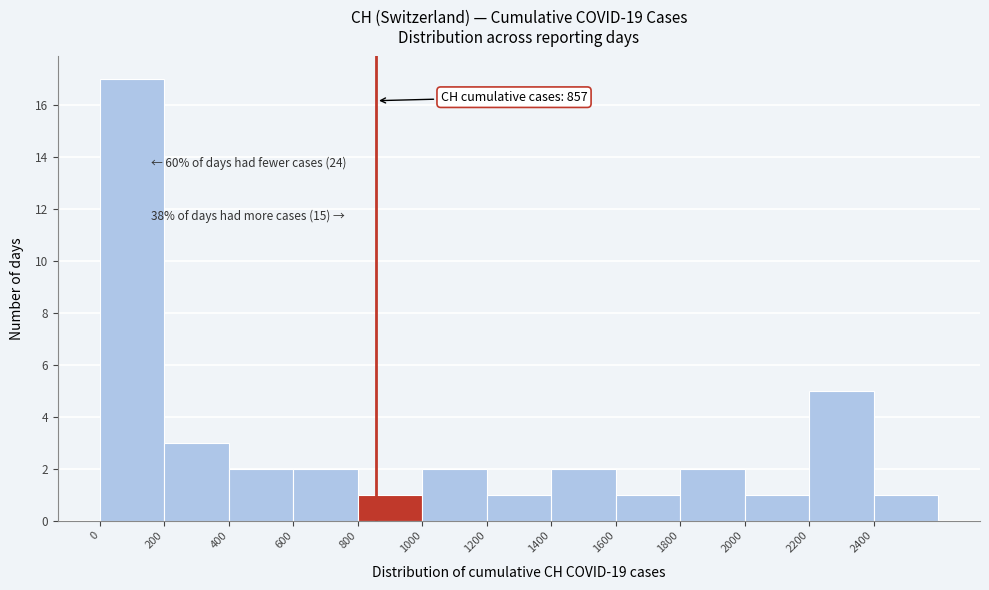

Over which range of the x-axis is the bar tallest?

0 to 200